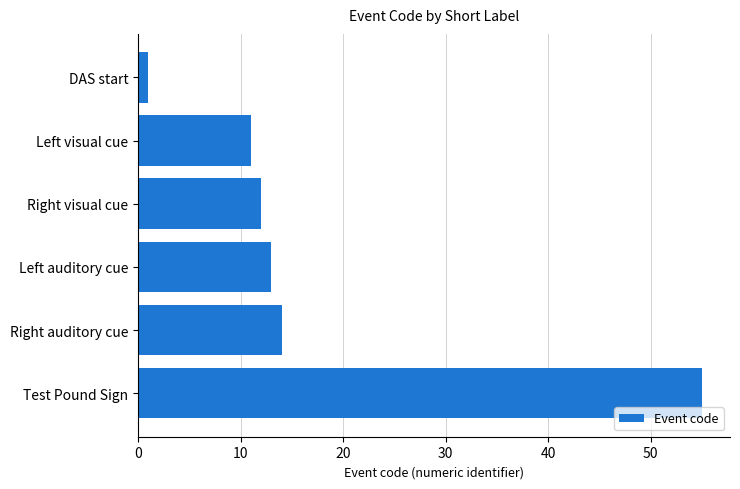

What is the change in value from Right auditory cue to Test Pound Sign?

+41